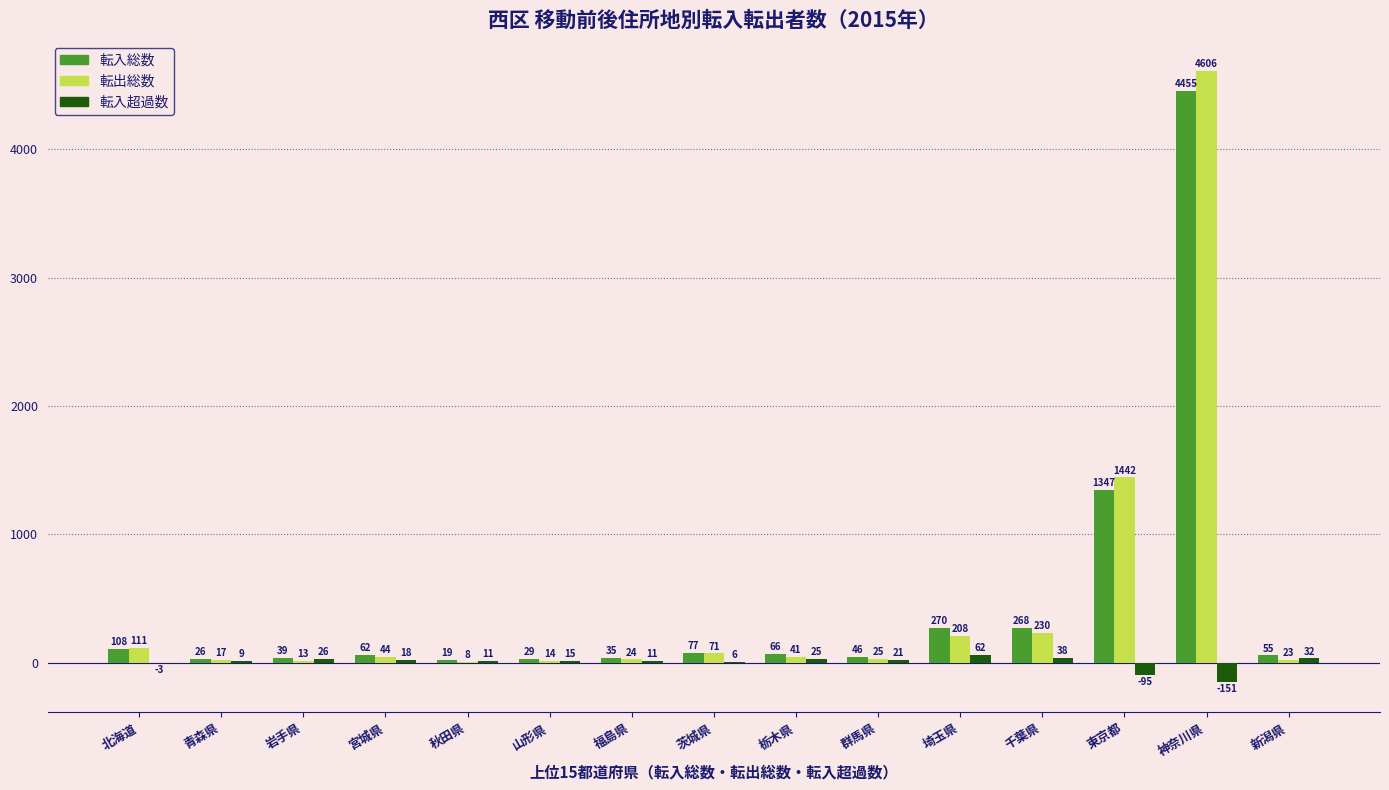

What is the total value across all series at 千葉県?

536